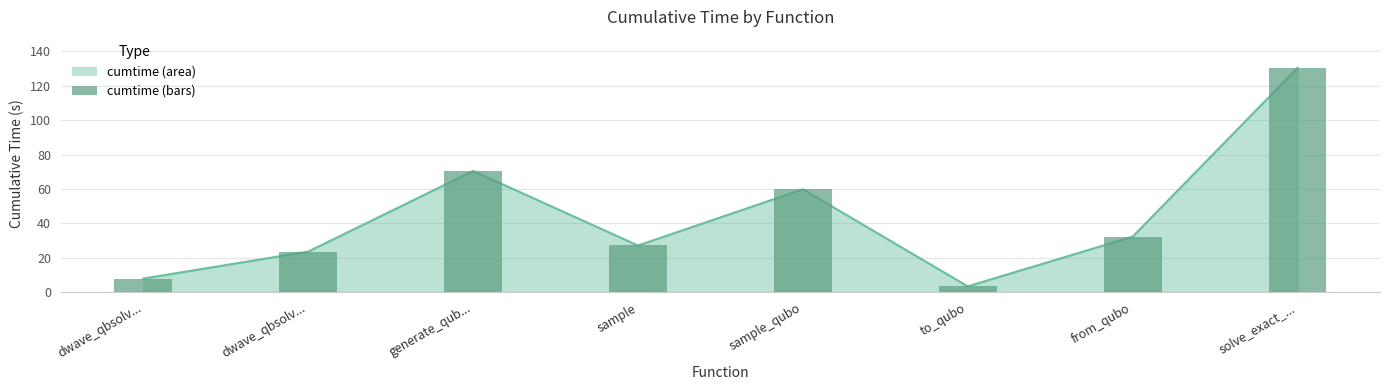

Is it true that the value at dwave_qbsolv... is 2.7?

False